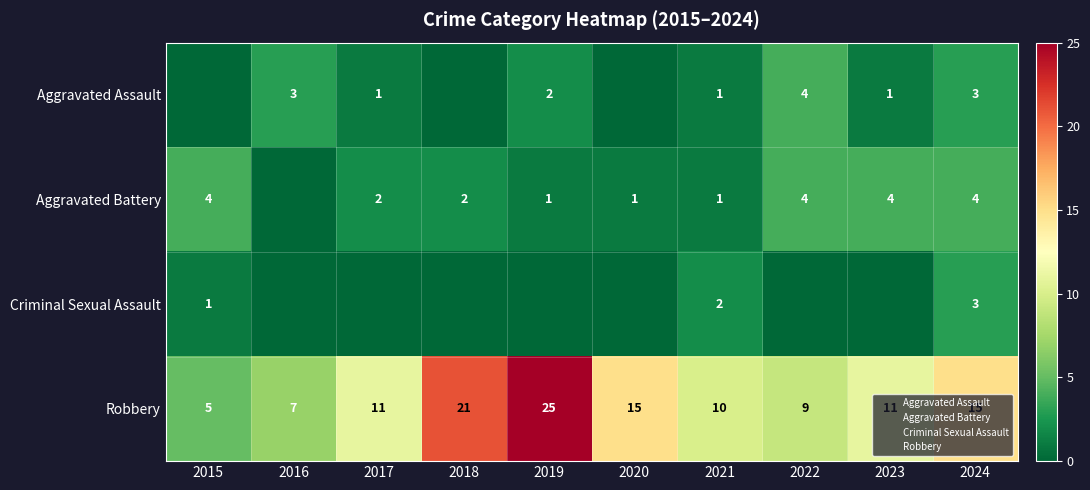

Which has a higher value, 2018 or 2020?

2018